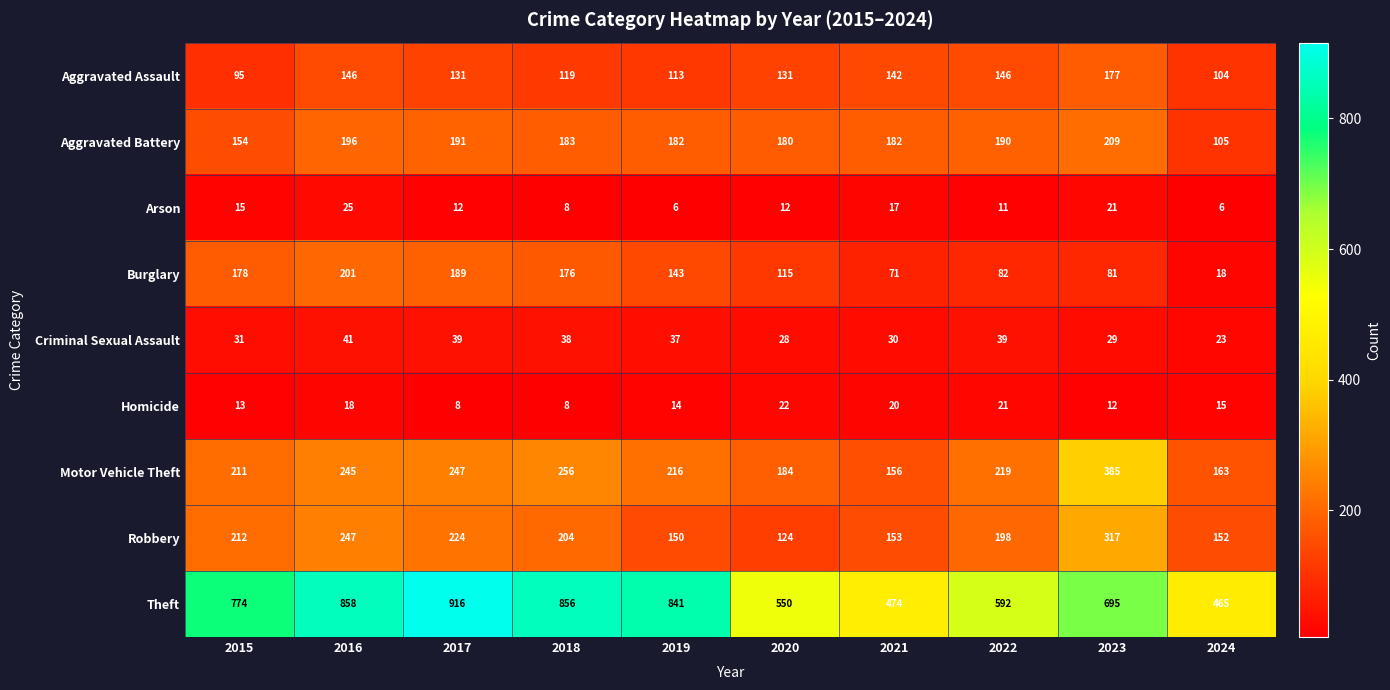

At which label does Motor Vehicle Theft first exceed 219?

2016